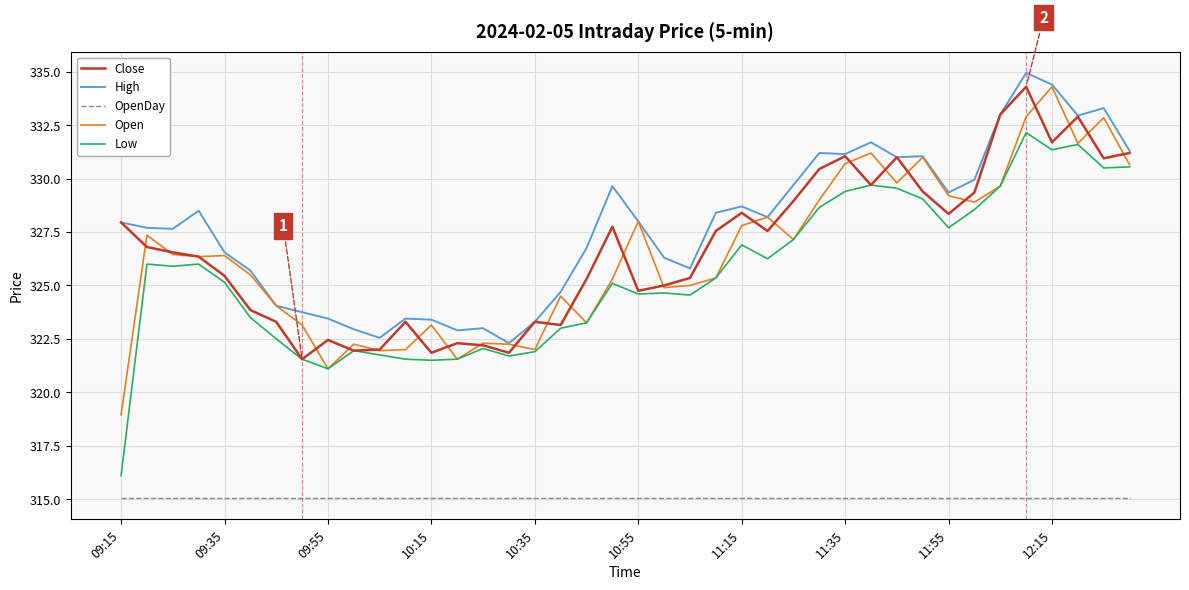

Which series has the largest total across all categories?

High